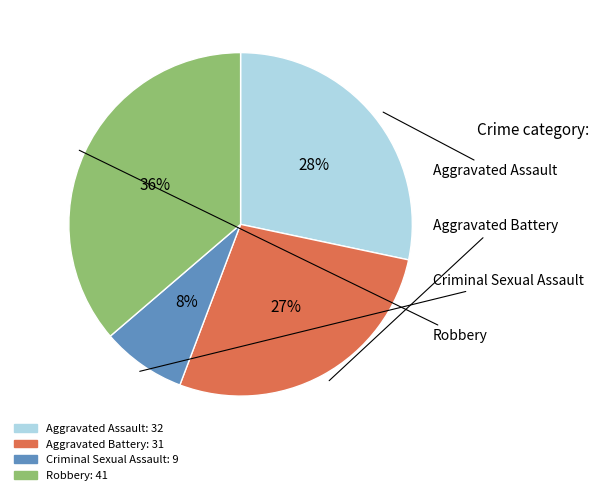

Is there any slice that represents more than half of the pie?

No